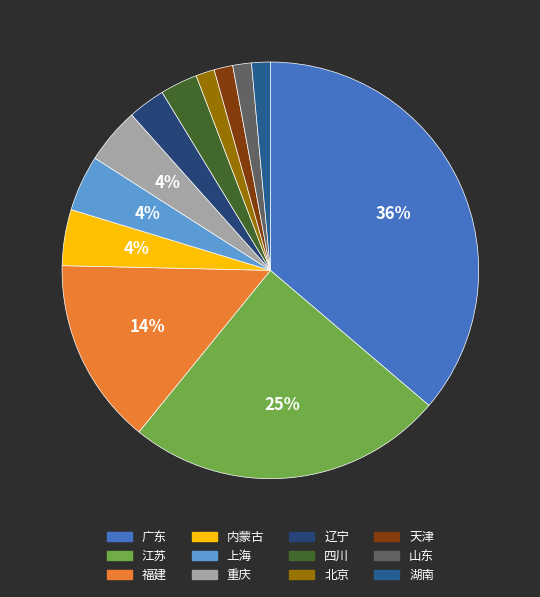

Does 内蒙古 represent more than half of the total?

No